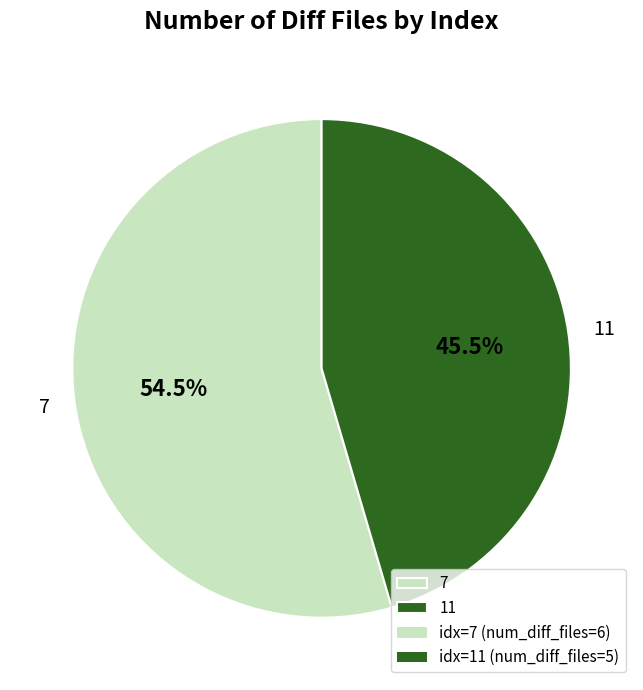

Which category accounts for the majority?

7